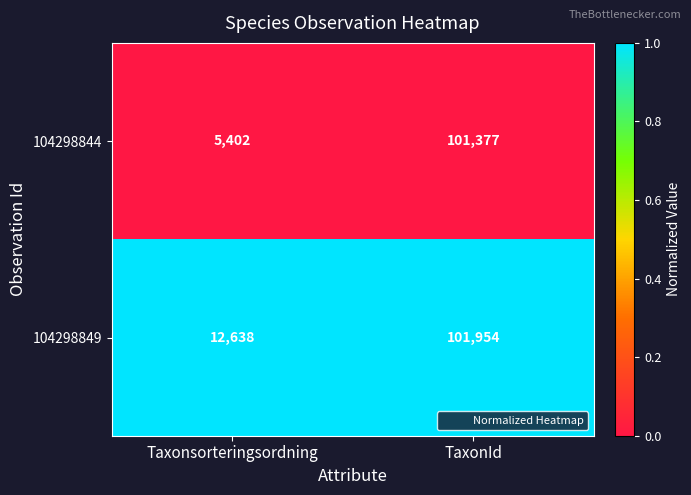

At Taxonsorteringsordning, list the series in order from largest to smallest.

104298849, 104298844